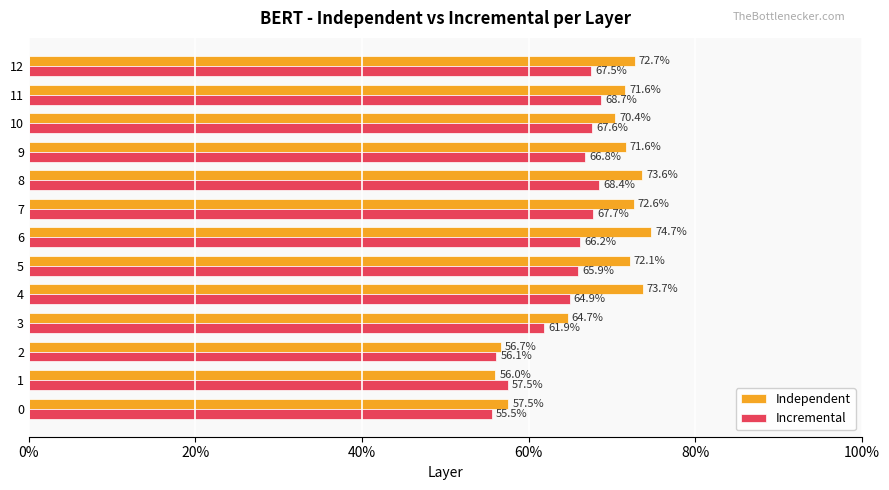

Which series has the largest range (max minus min)?

Independent